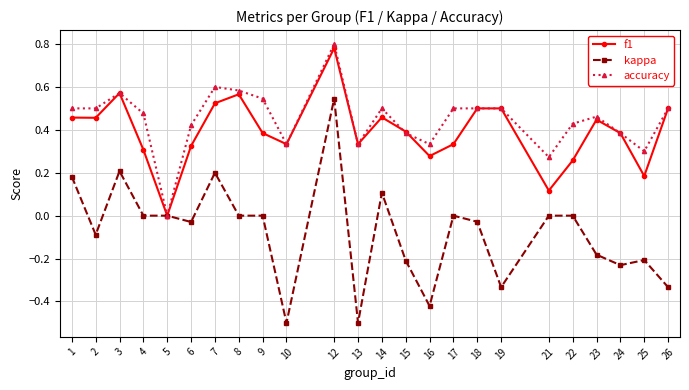

Which series has the widest spread of values?

kappa